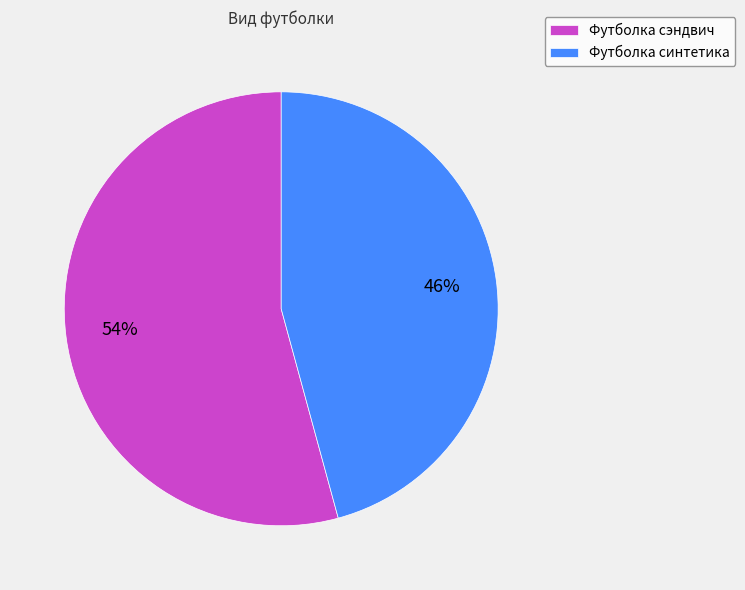

Between Футболка синтетика and Футболка сэндвич, which is larger?

Футболка сэндвич